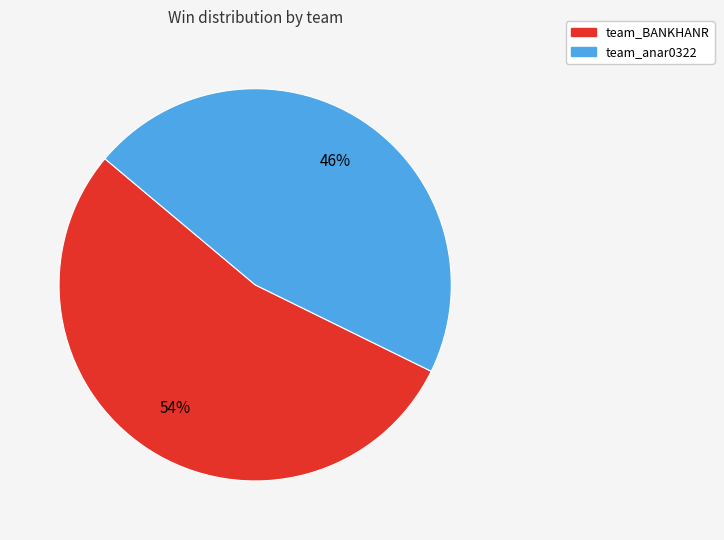

Is it true that team_BANKHANR is 54% of the pie?

True